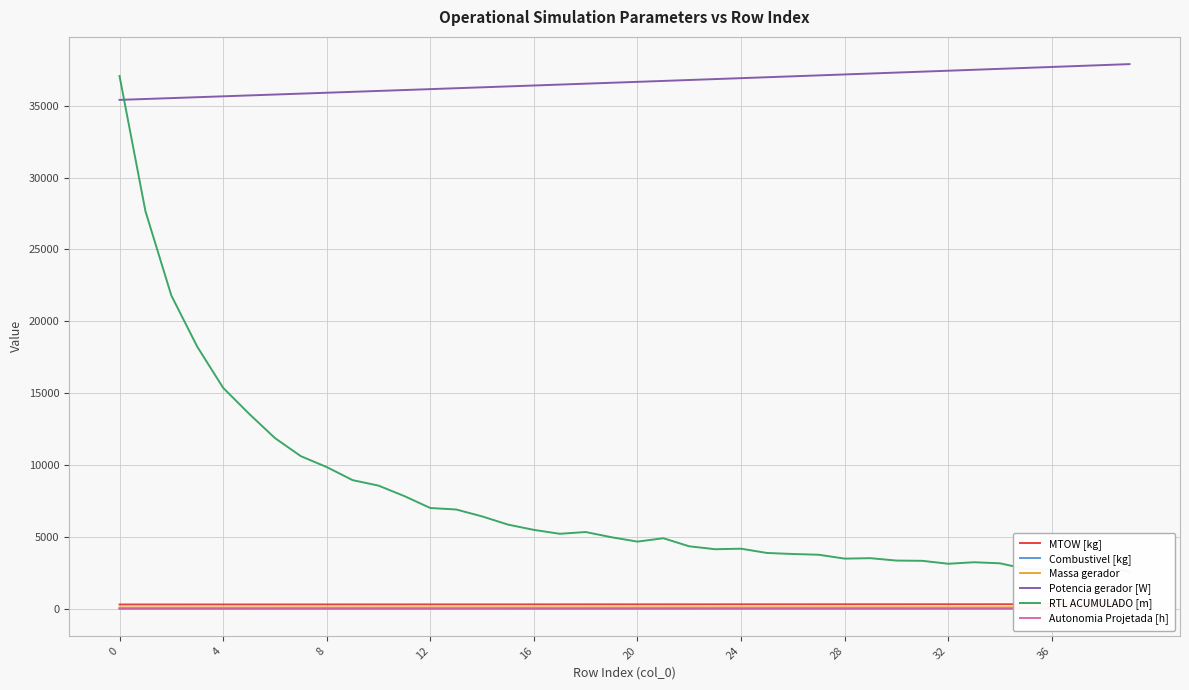

What is the minimum value for Potencia gerador [W]?

35406.8